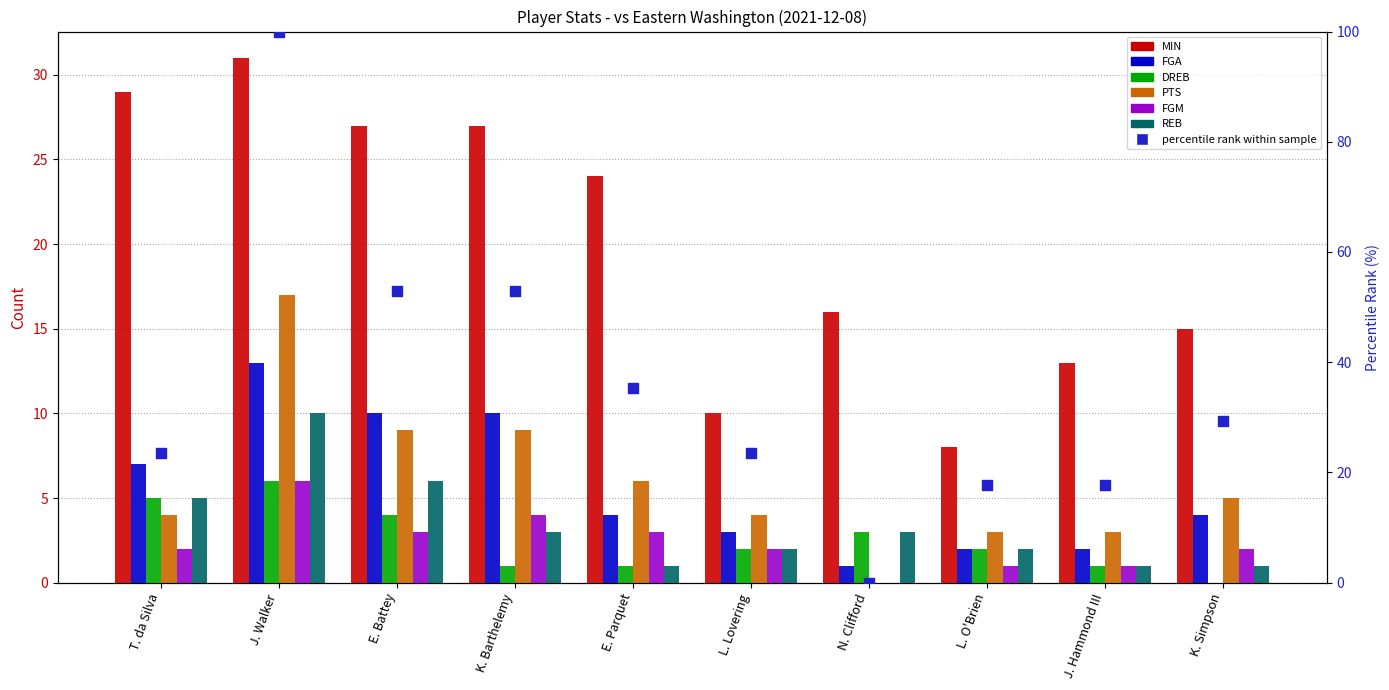

Which series has the largest Y range (max minus min)?

MIN